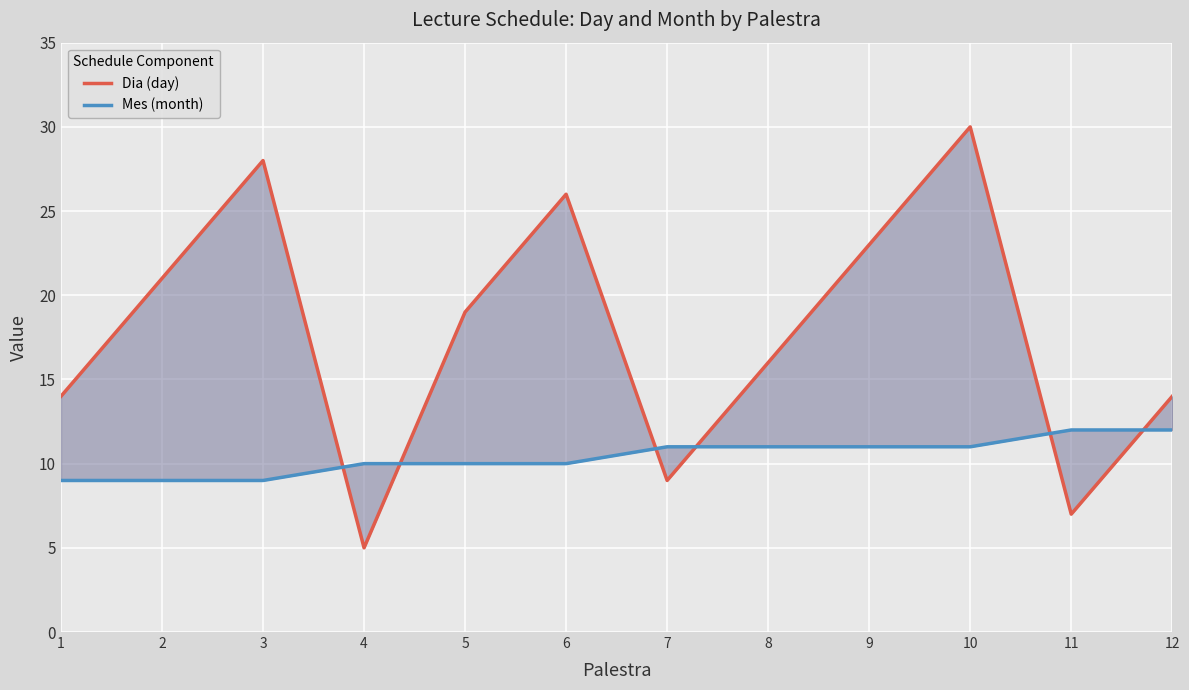

Between which two adjacent categories do Dia (day) and Mes (month) first intersect?

3 and 4